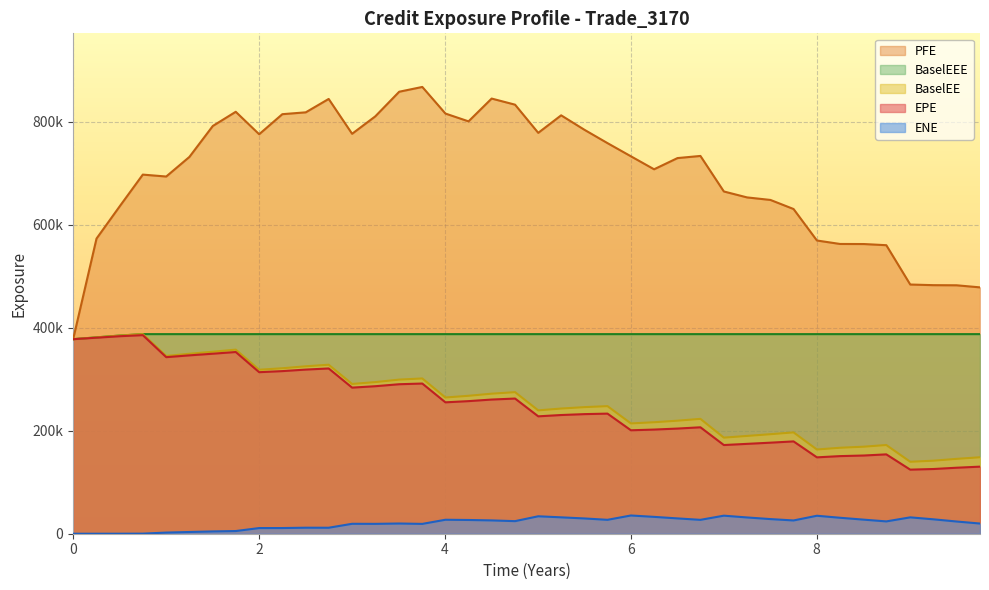

What is the difference between the maximum and second lowest values in the PFE series?

389093.0